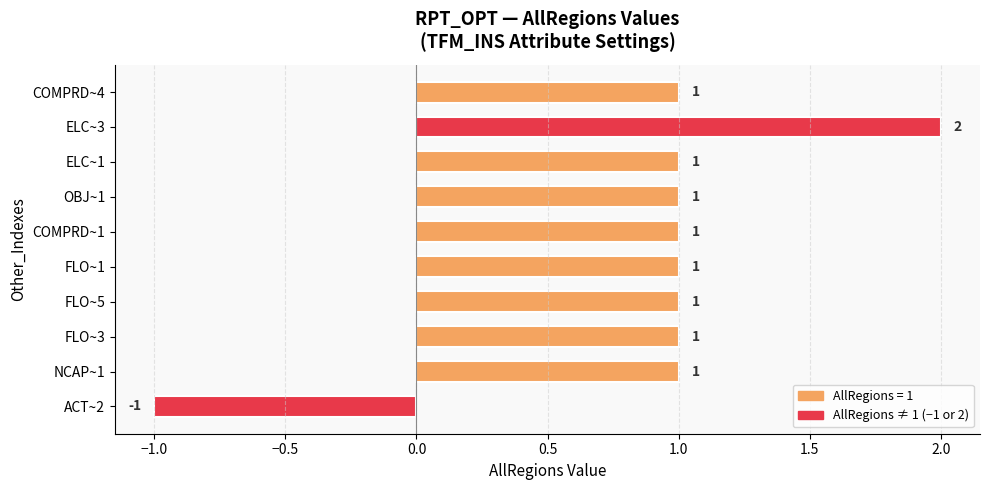

Count the number of data series in this chart.

1